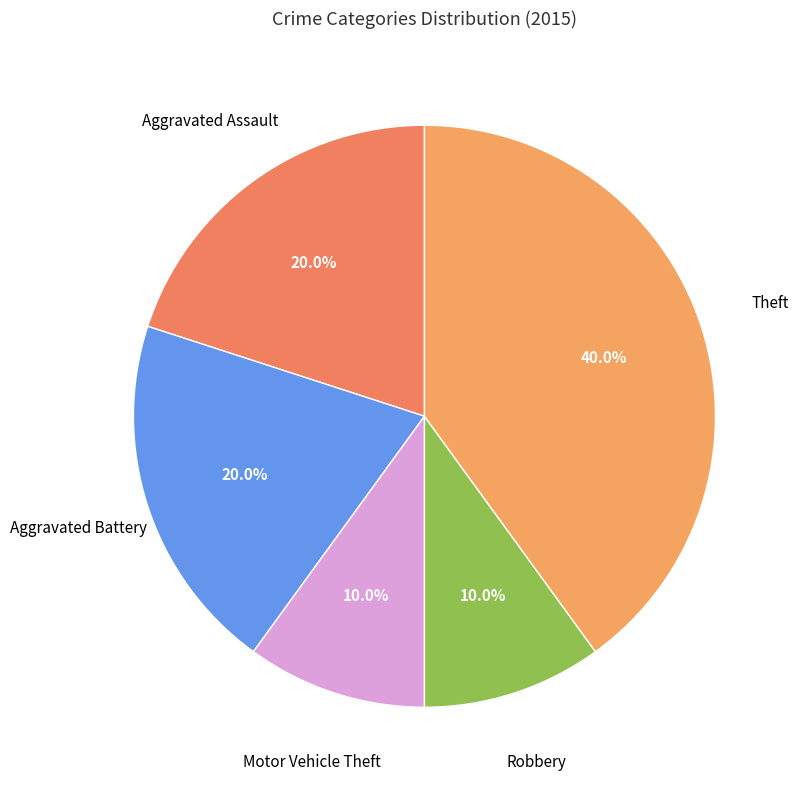

What is the smallest slice in the pie chart?

Motor Vehicle Theft